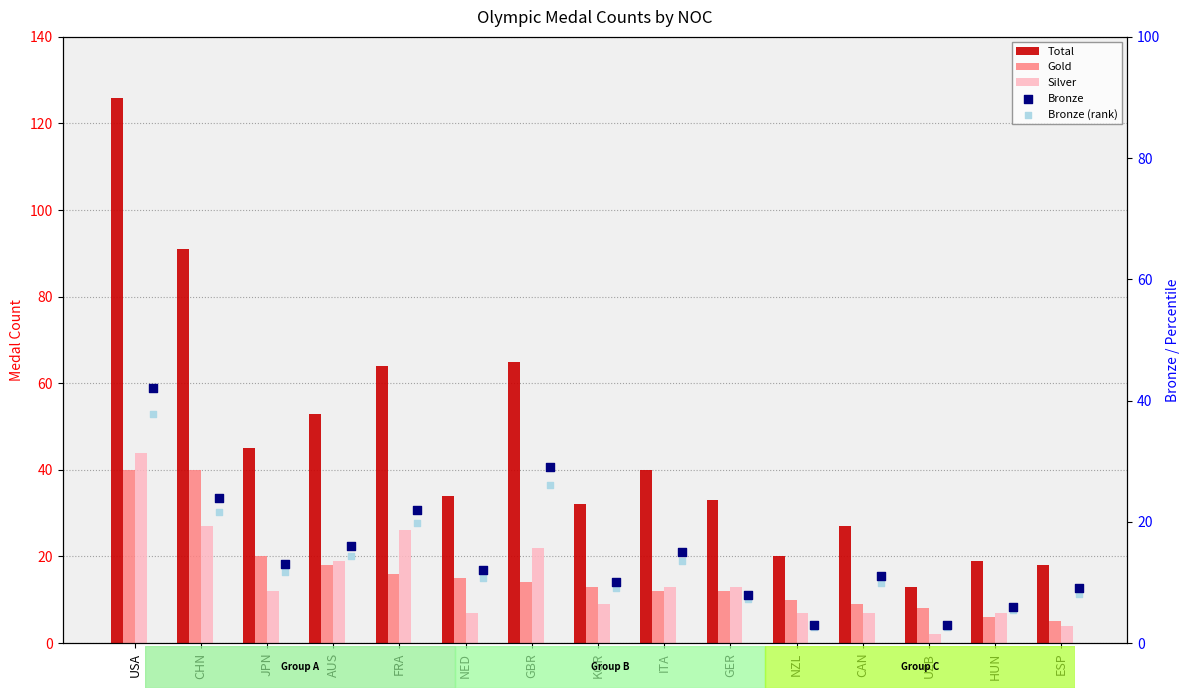

At which category is the sum across all series the highest?

USA